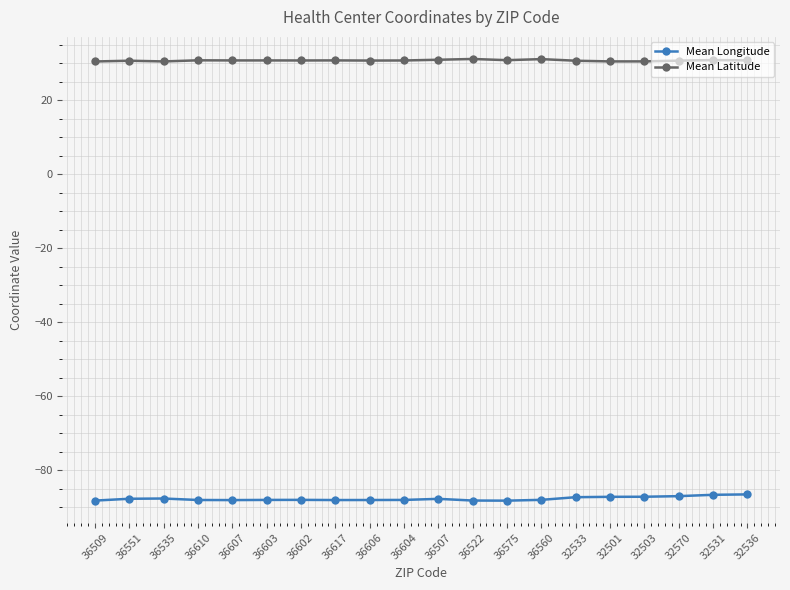

What is the label of the 4th point from the right?

32503